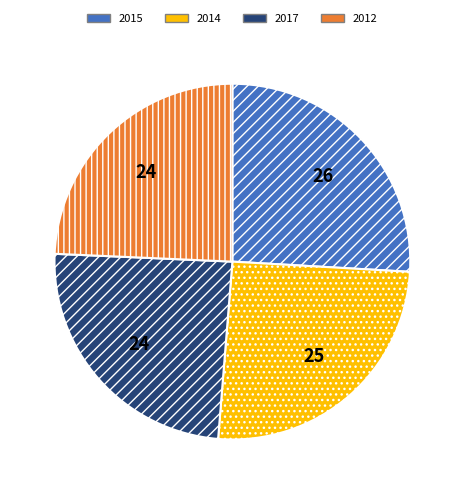

True or false: 2015 accounts for 26% of the total.

True